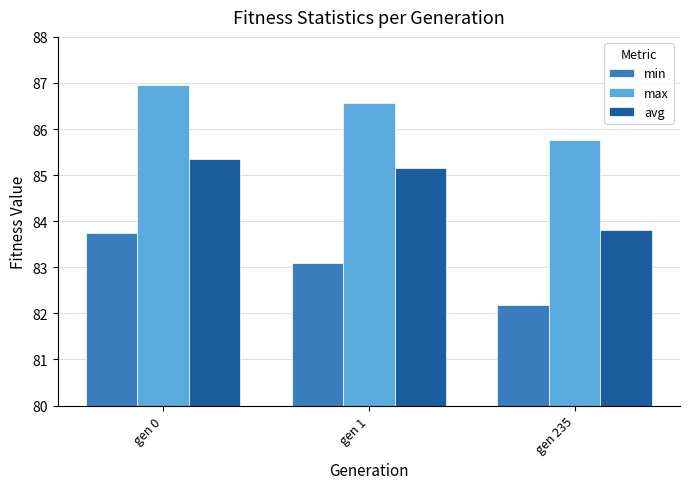

At how many categories does at least one series exceed 83?

3